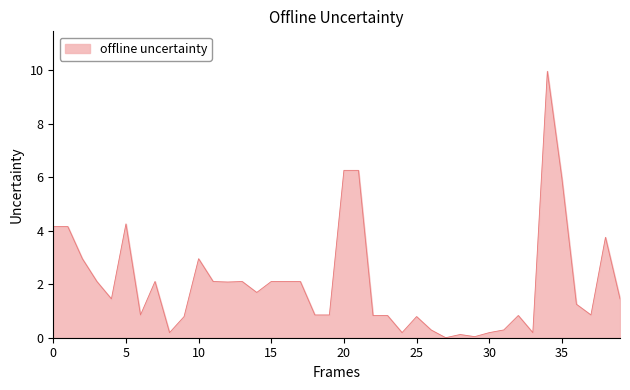

Does the chart have visible grid lines?

No